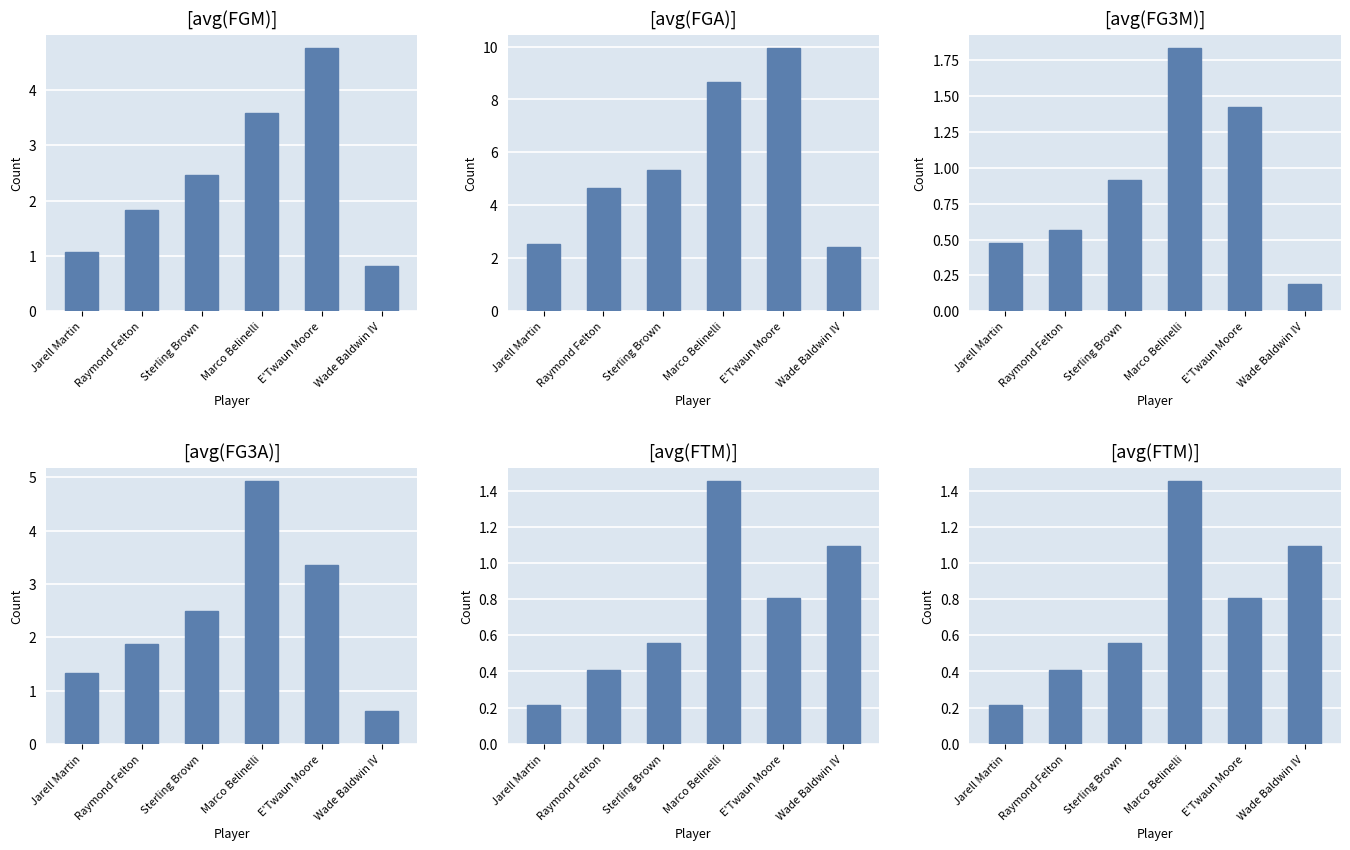

Rank the categories by avg(FTM) value from lowest to highest.

Jarell Martin, Raymond Felton, Sterling Brown, E'Twaun Moore, Wade Baldwin IV, Marco Belinelli